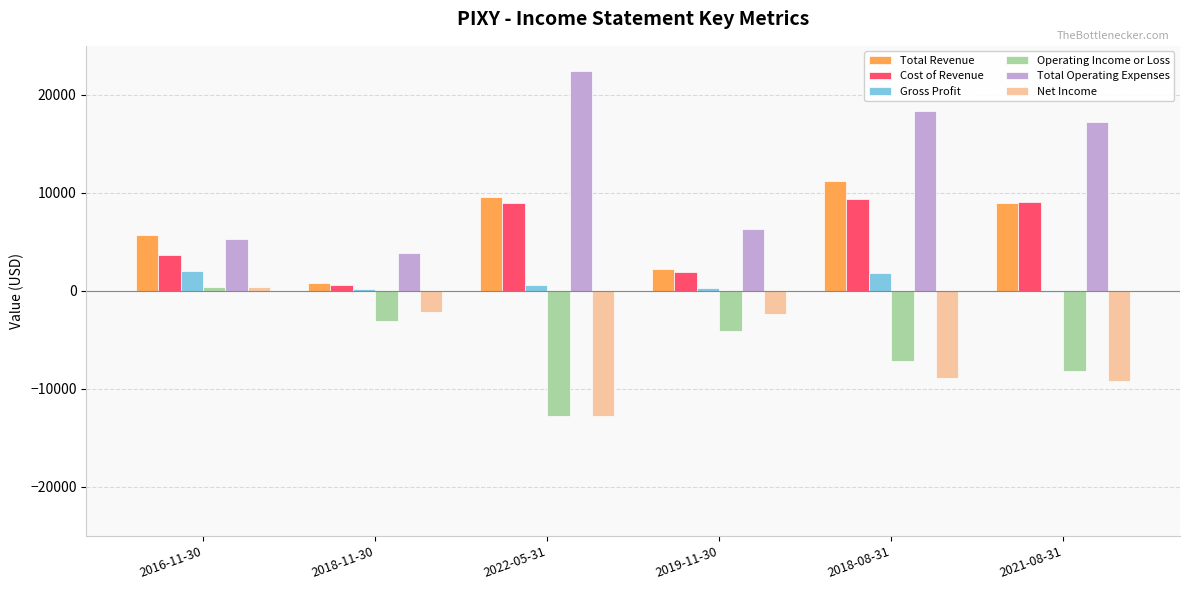

The Total Revenue series shows 11200 at 2018-08-31. True or false?

True